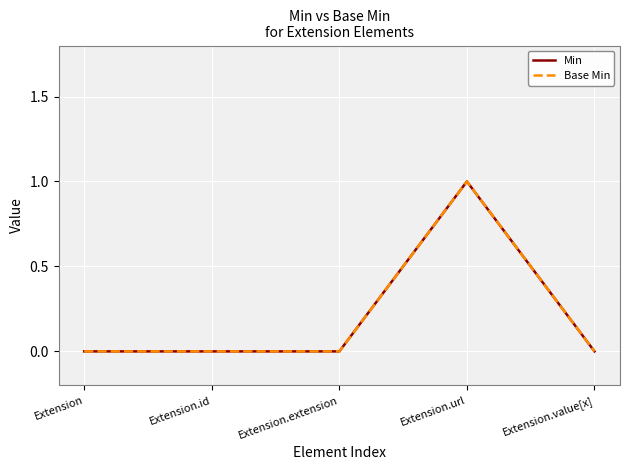

Where is the first local maximum for Base Min?

Extension.url